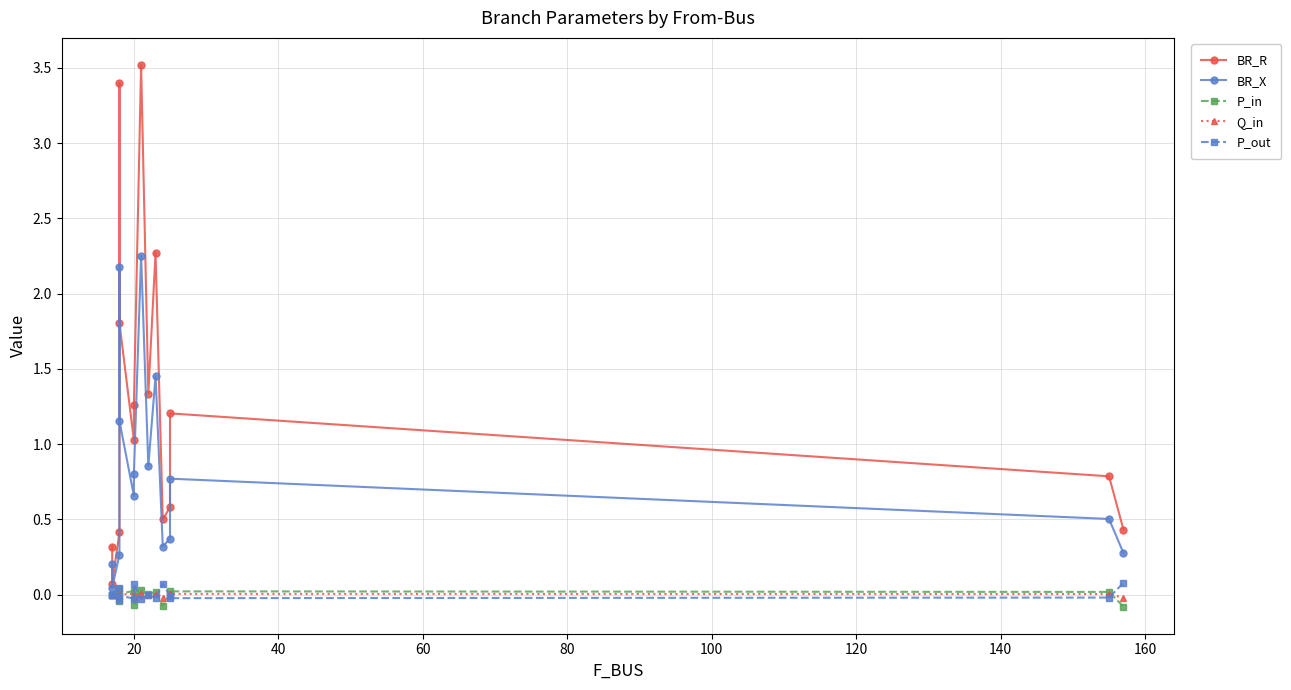

Does the chart have visible grid lines?

Yes